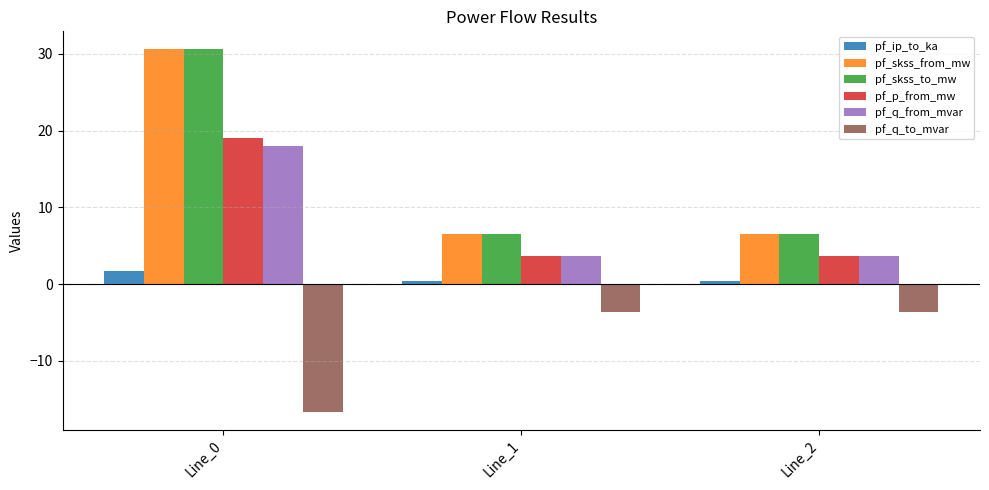

What is the difference between the maximum and minimum values in the pf_ip_to_ka series?

1.3